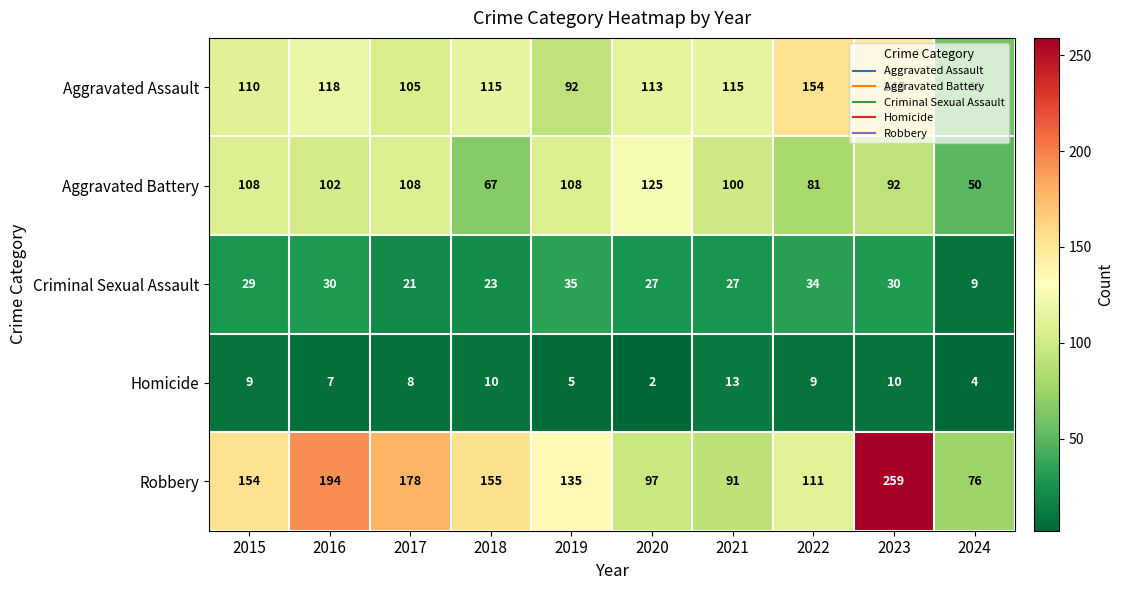

The value of Aggravated Battery at 2020 is 63. True or false?

False